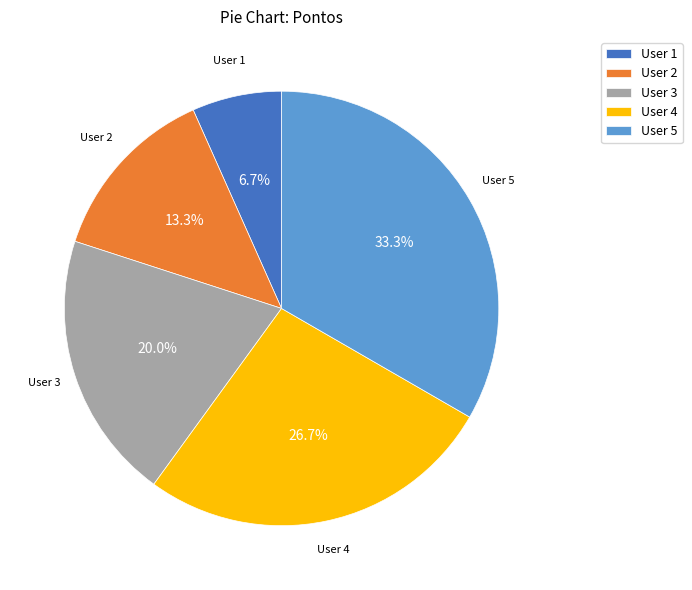

Which has a higher value, User 5 or User 3?

User 5